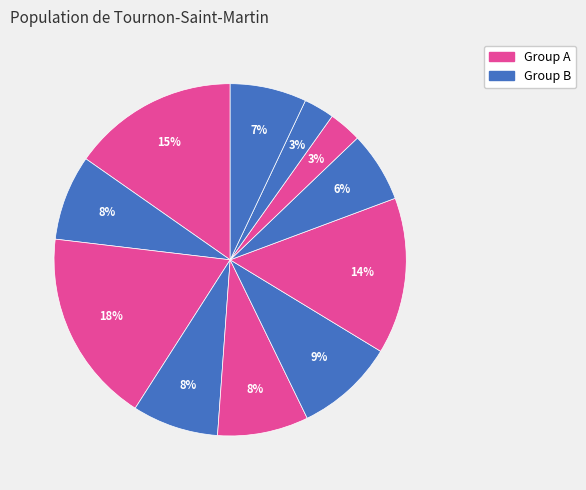

How many slices are in this pie chart?

11